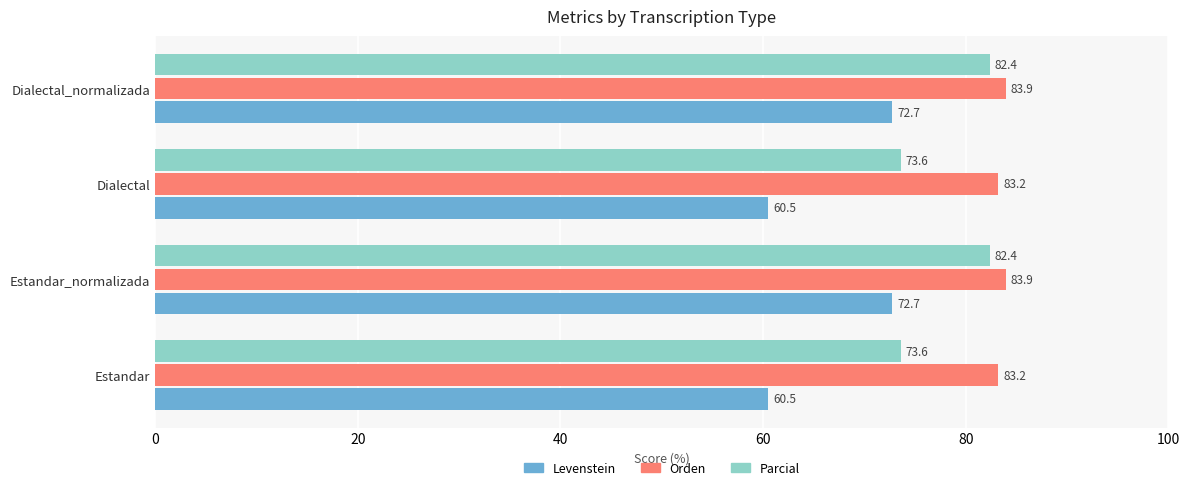

True or false: Orden has a value of 47.2 at Estandar_normalizada.

False